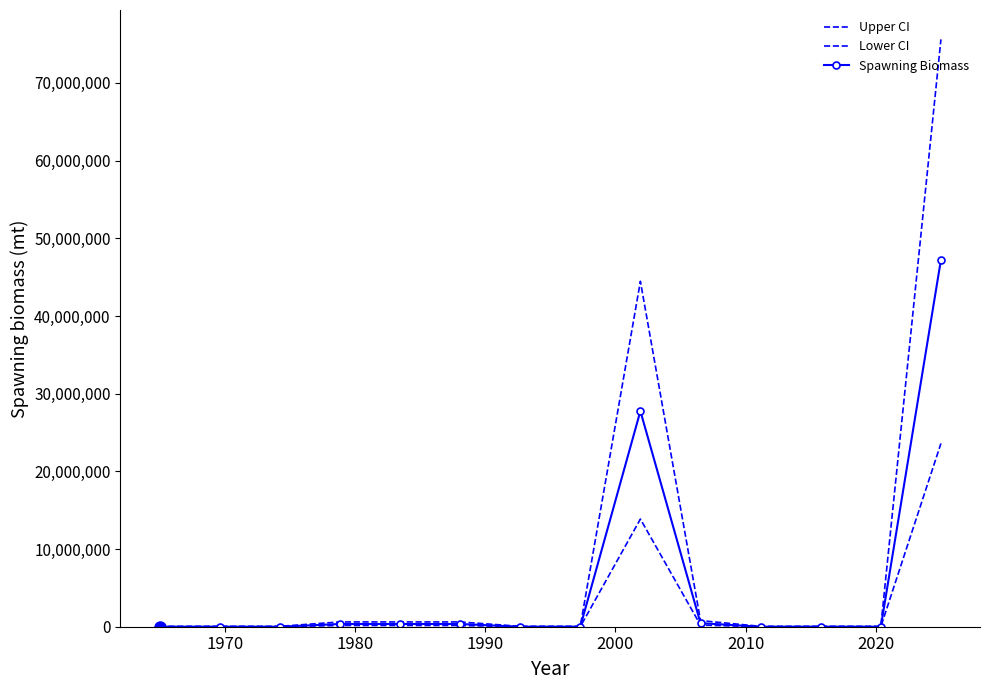

How many values in the Spawning Biomass series exceed 0?

6